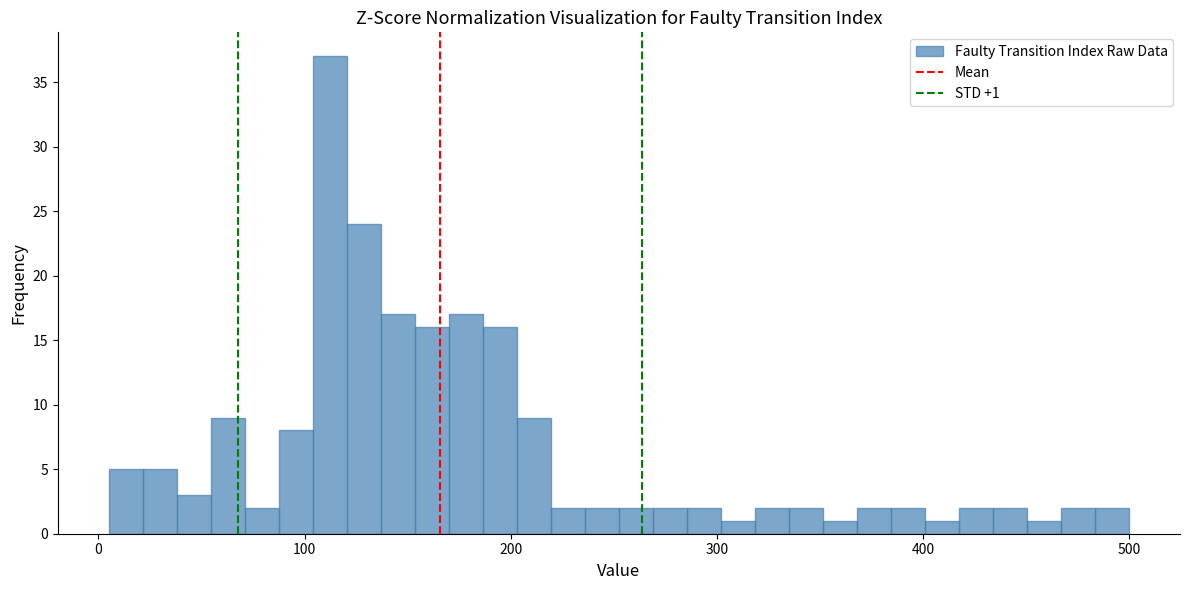

Around what value on the x-axis is the tallest bar? Give the approximate position of its centre, as read against the axis.

110